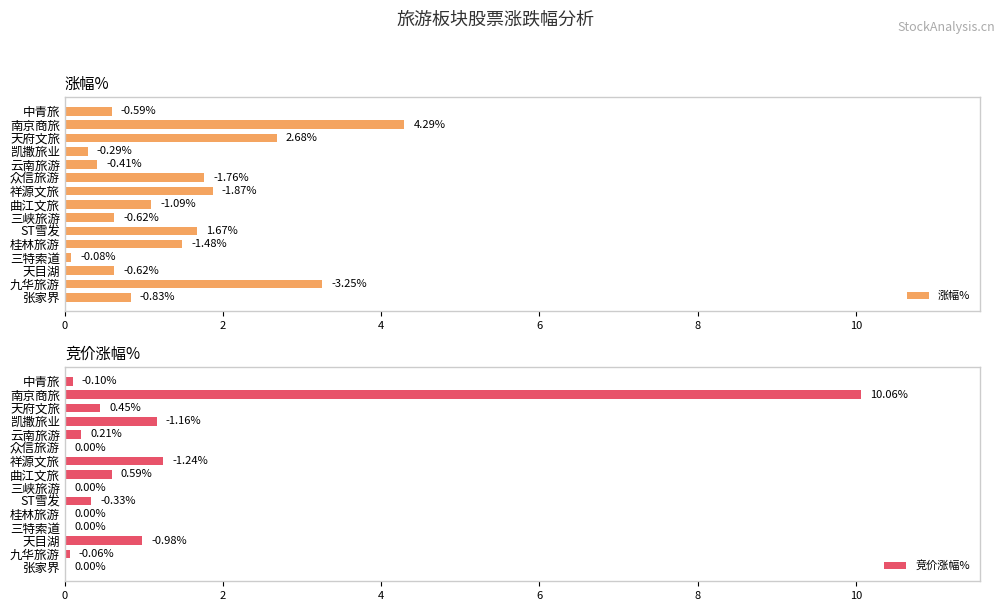

What is the sum of all 竞价涨幅% values?

15.2